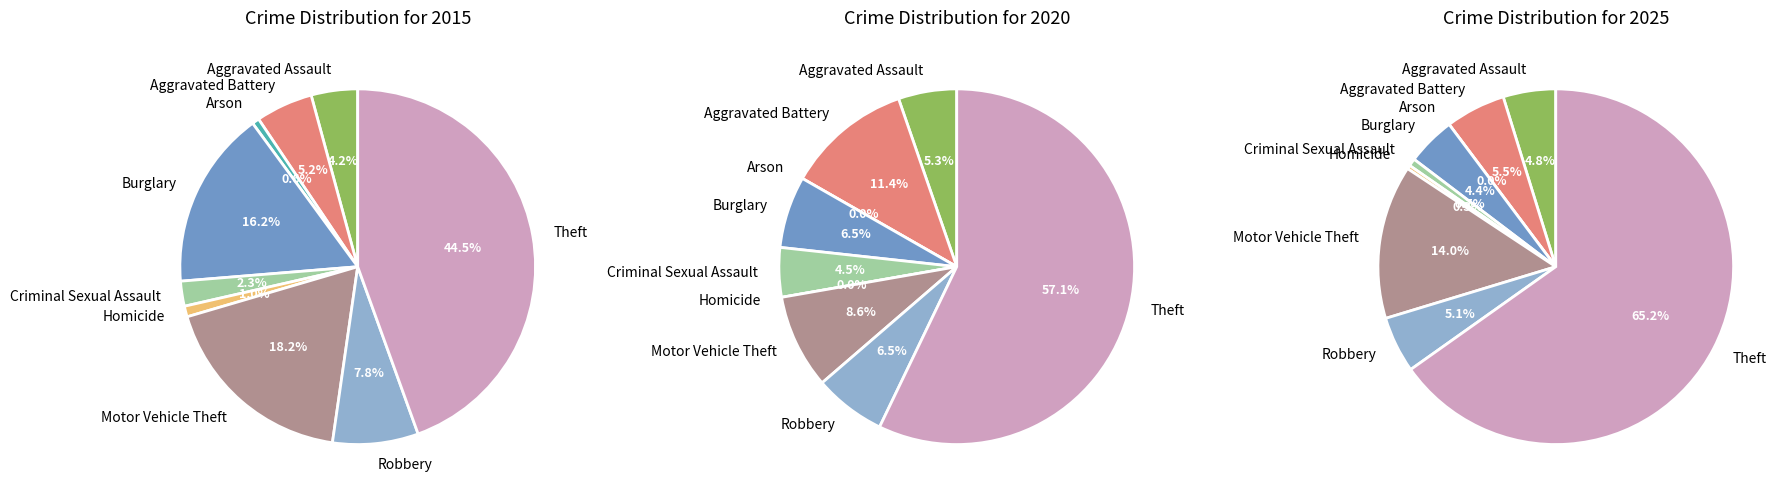

Count the number of slices in the pie.

9